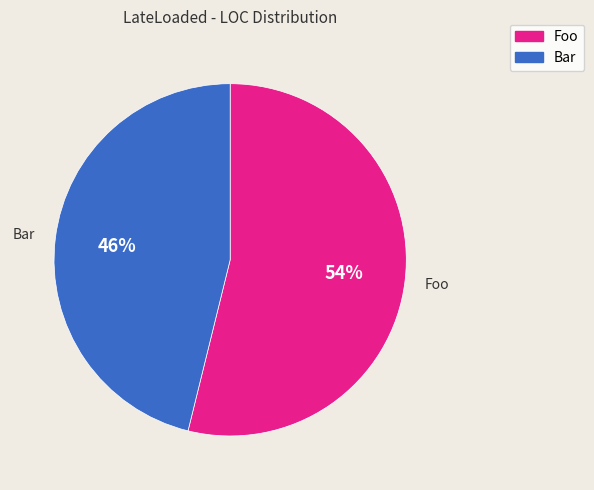

Which category accounts for the majority?

Foo